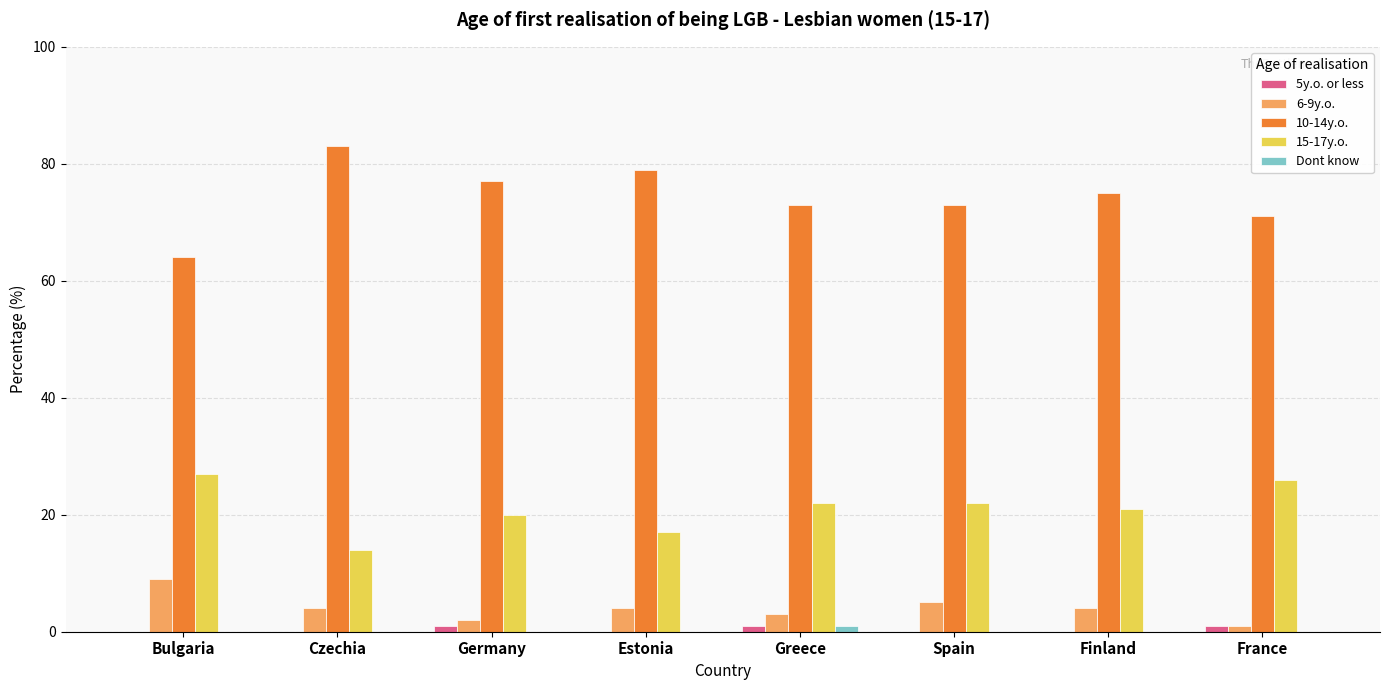

Reading left to right, what are all the values shown in this chart?

5y.o. or less: 0	0	1	0	1	0	0	1
6-9y.o.: 9	4	2	4	3	5	4	1
10-14y.o.: 64	83	77	79	73	73	75	71
15-17y.o.: 27	14	20	17	22	22	21	26
Dont know: 0	0	0	0	1	0	0	0